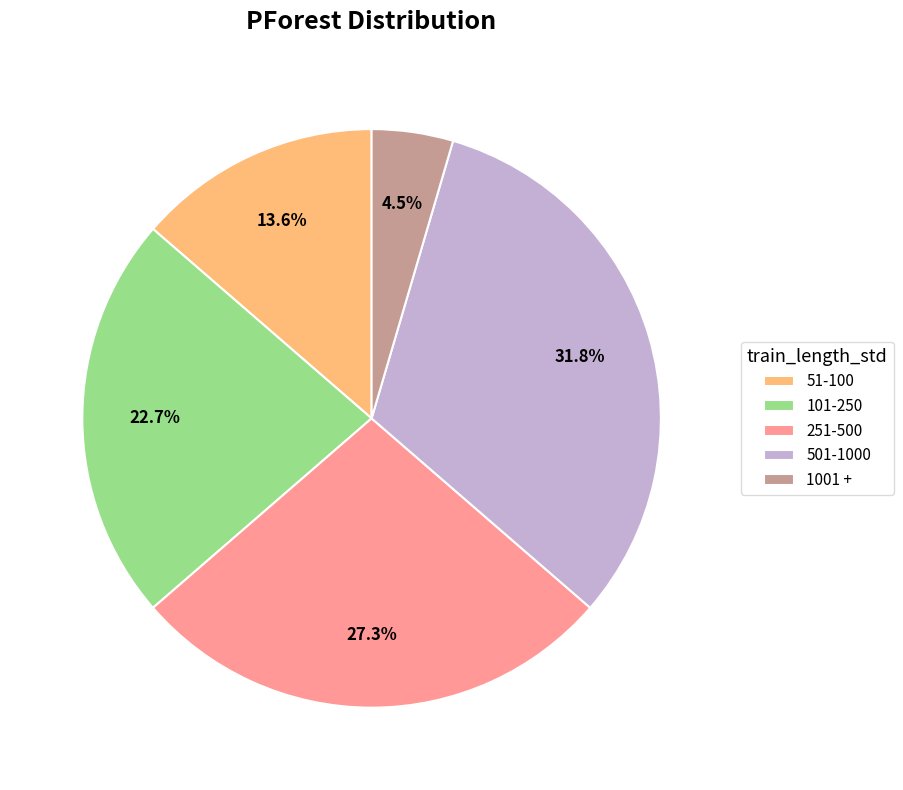

What percentage is NOT represented by 101-250?

77.3%